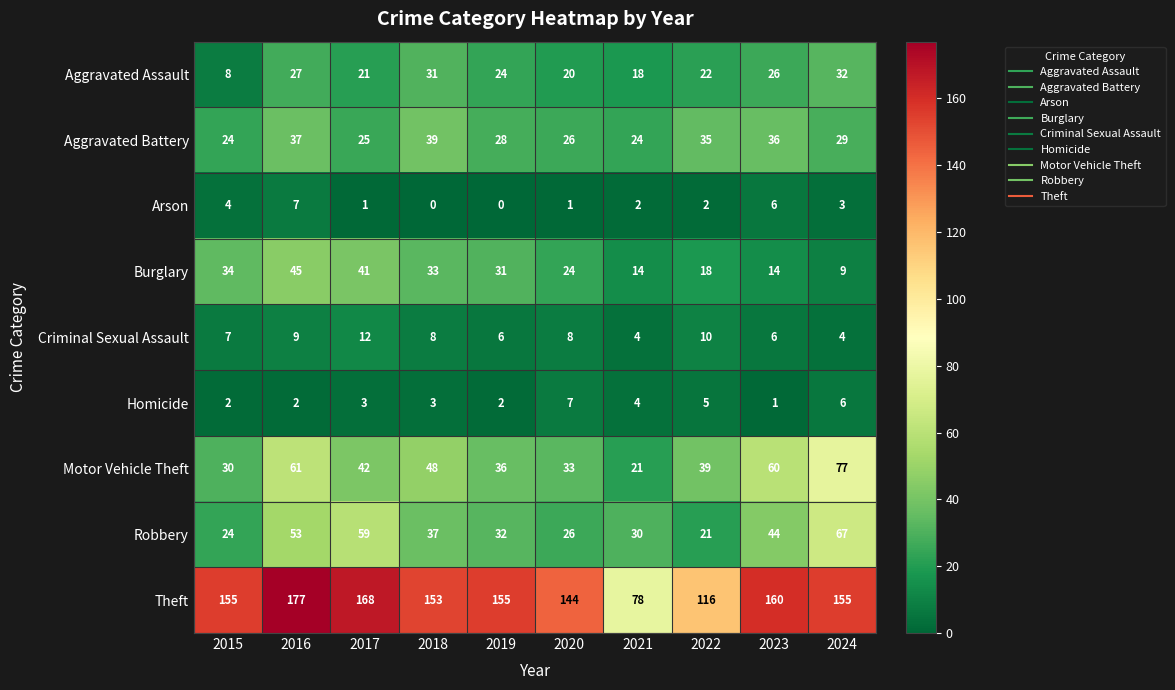

At which category is the sum across all series the highest?

2016